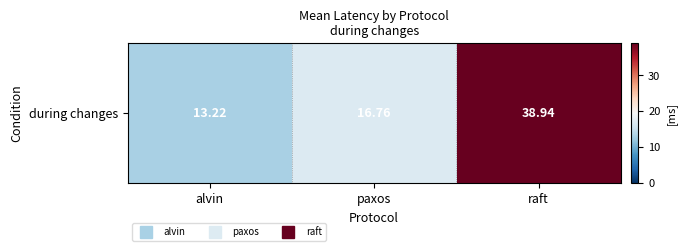

What is the smallest value displayed?

13.2